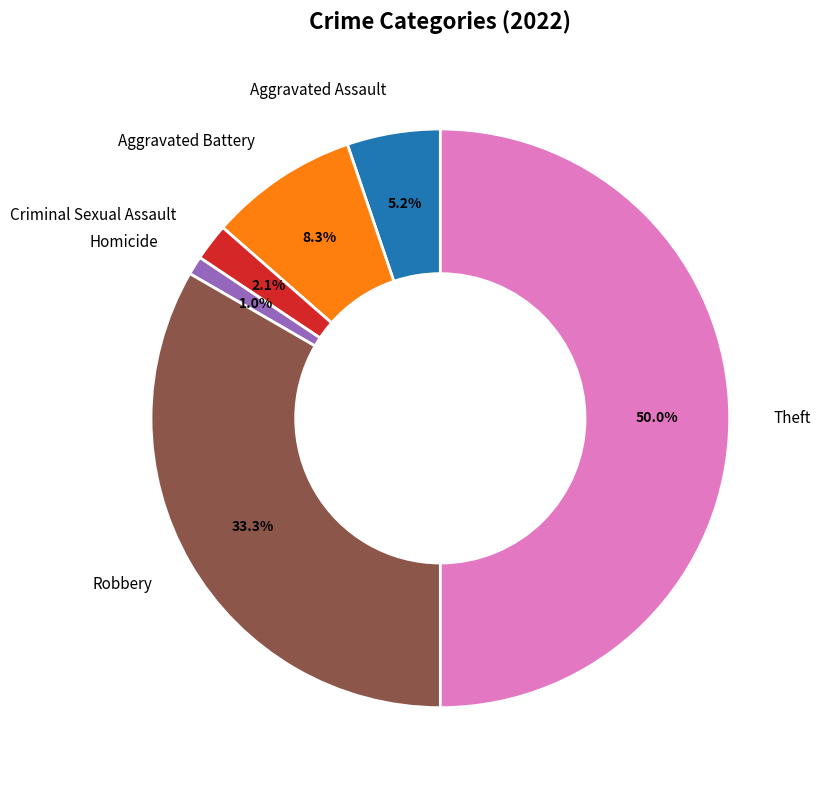

What is the ratio of the value at Robbery to the value at Aggravated Battery?

4.0